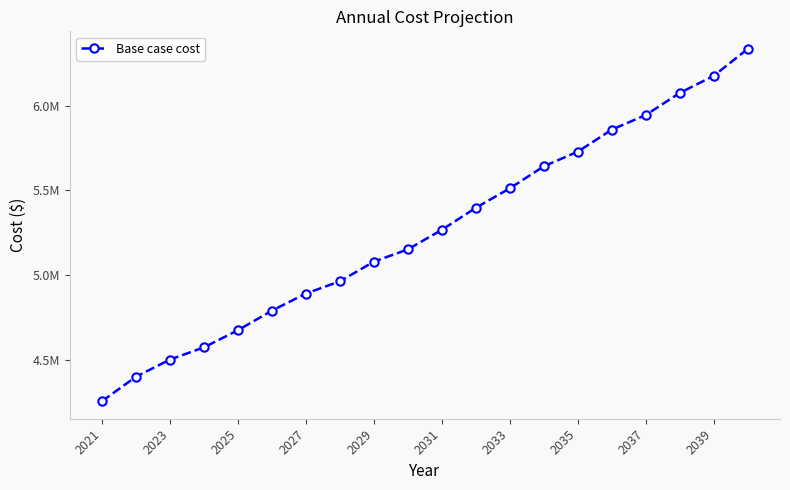

Does the chart have visible grid lines?

Yes